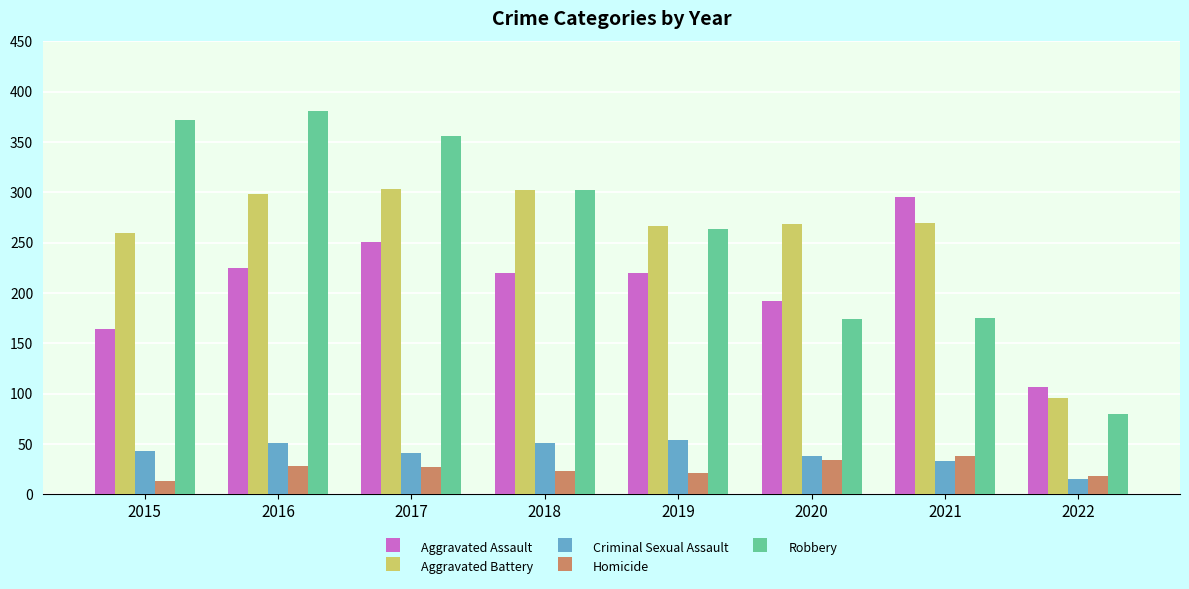

At which label is Robbery closest to 230?

2019